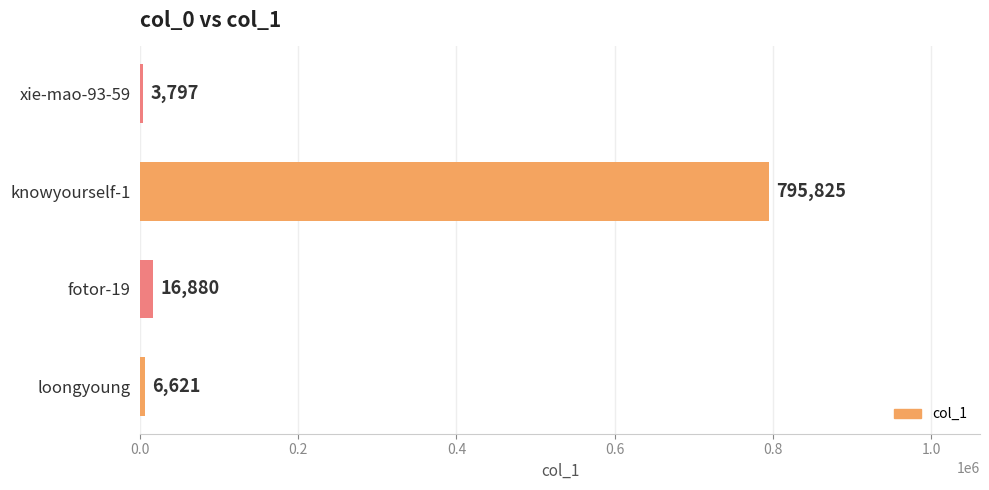

What is the change in value from fotor-19 to xie-mao-93-59?

-13083